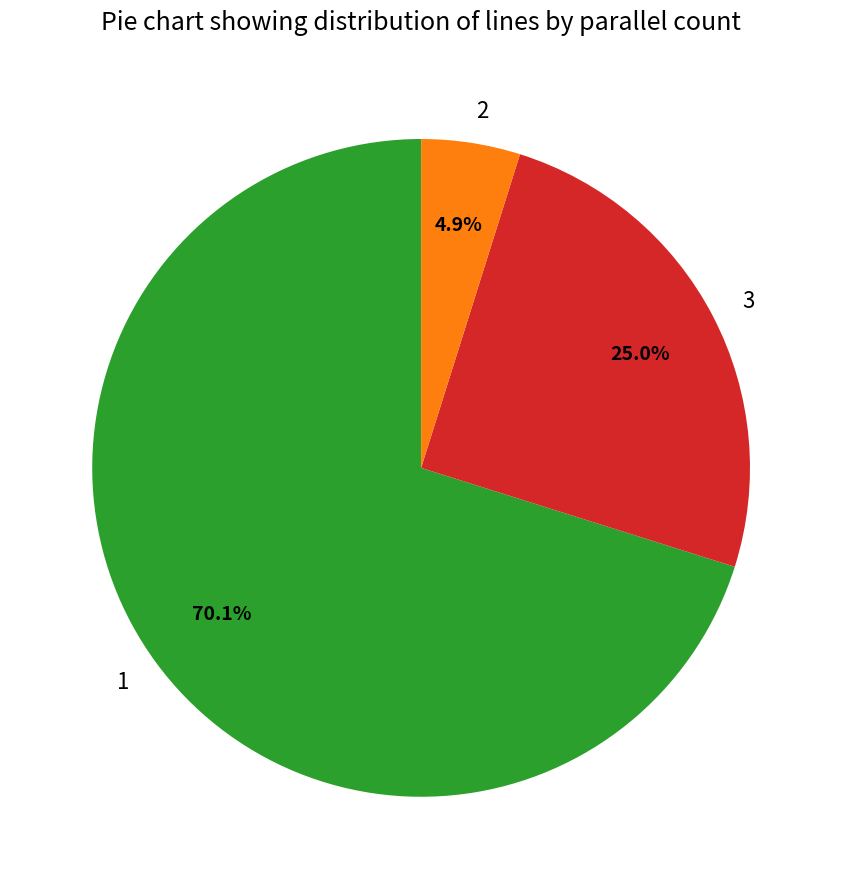

Rank the categories by value from lowest to highest.

2, 3, 1